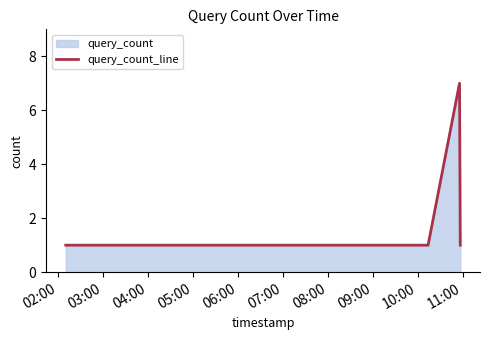

What is the greatest value displayed?

7